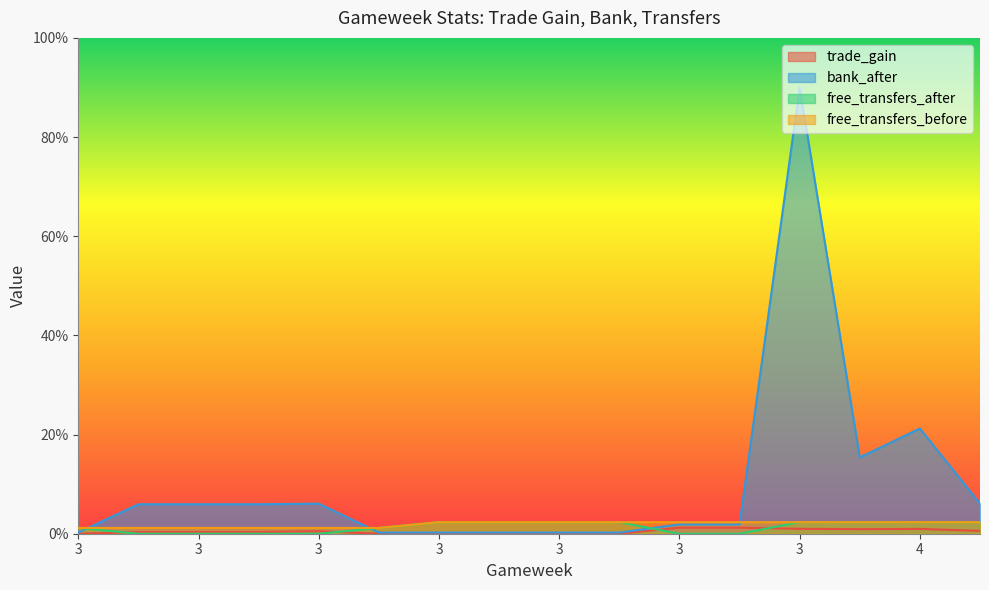

How many distinct data groups are displayed?

4